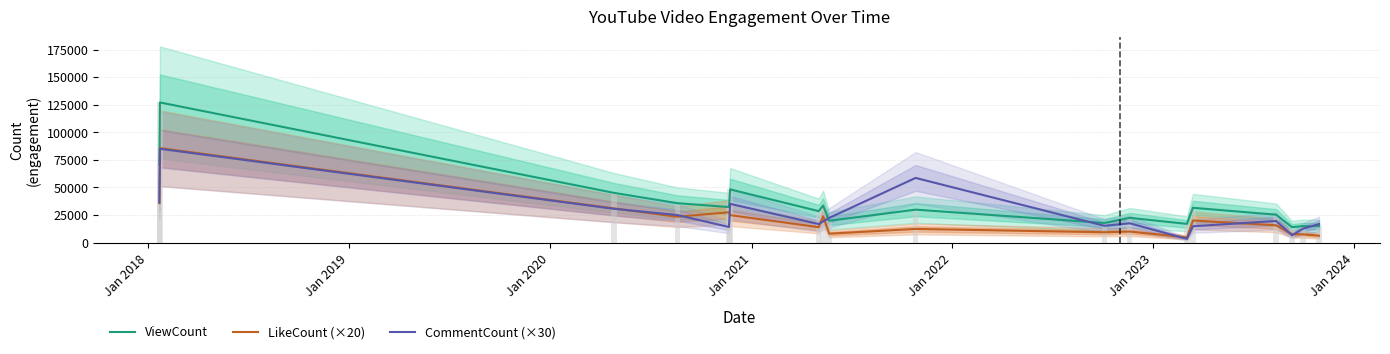

Is the value of ViewCount at 10 greater than the value of CommentCount (×30) at Jan 2024?

No